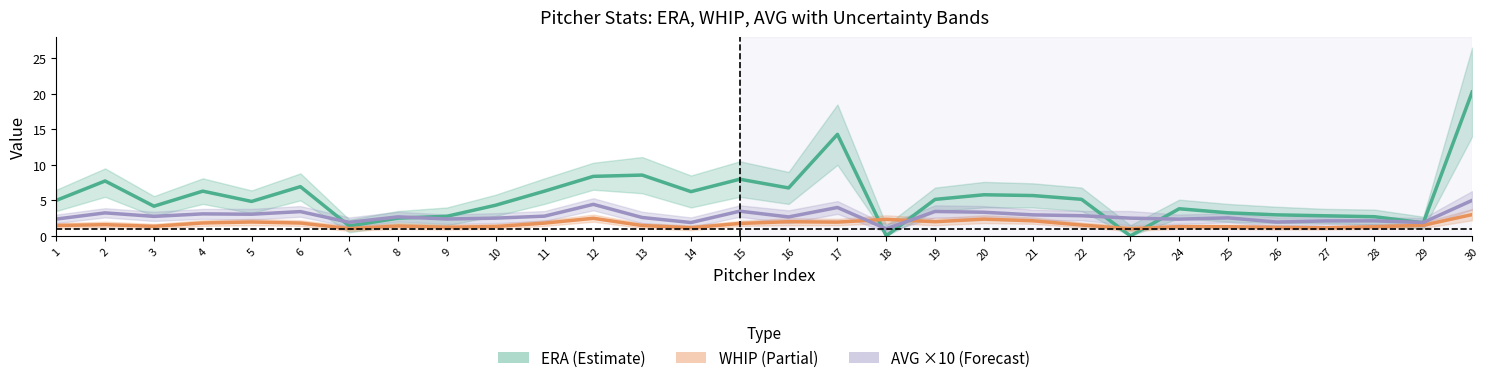

Which series ends up on top after the final intersection of AVG ×10 and ERA?

ERA